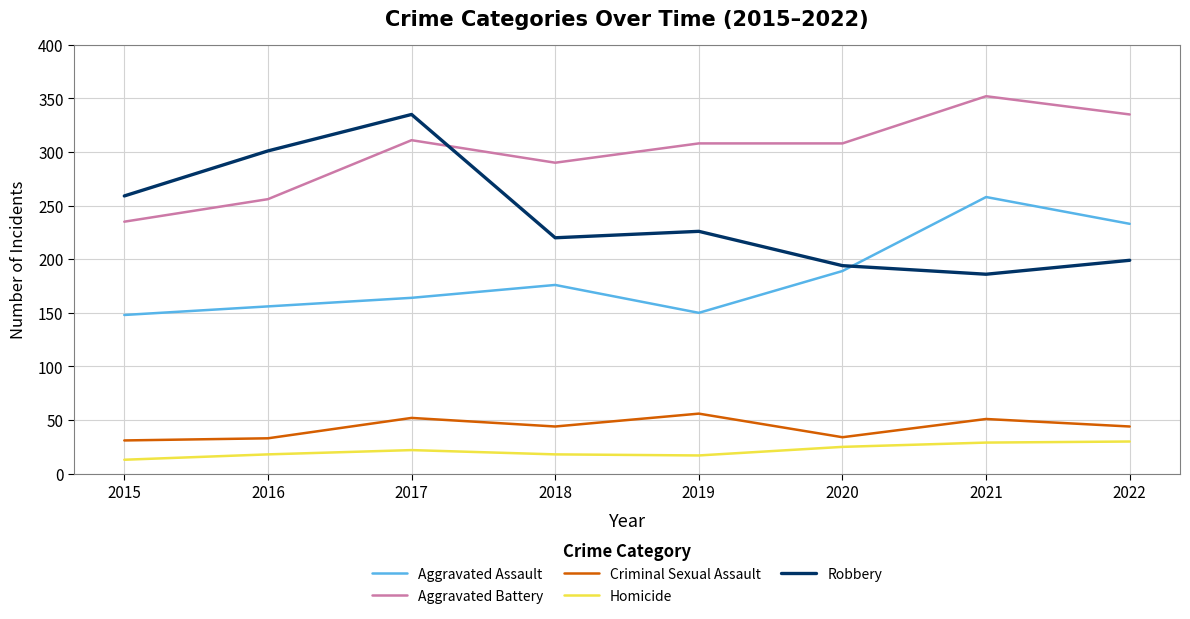

How many series are shown in this chart?

5